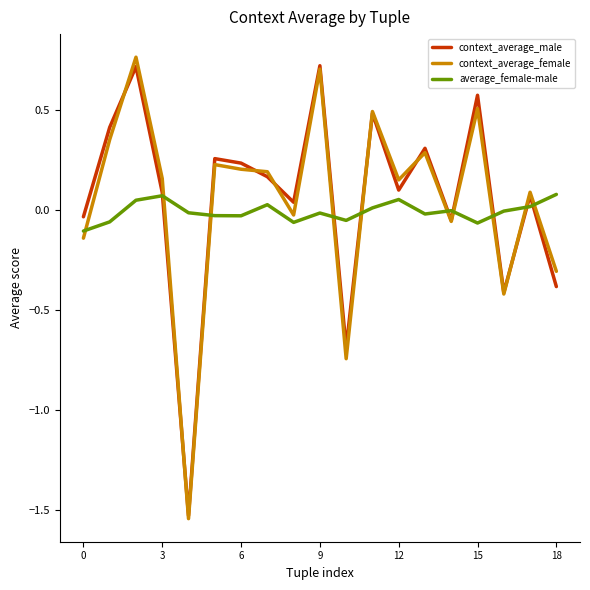

True or false: average_female-male and context_average_female intersect in this chart.

True